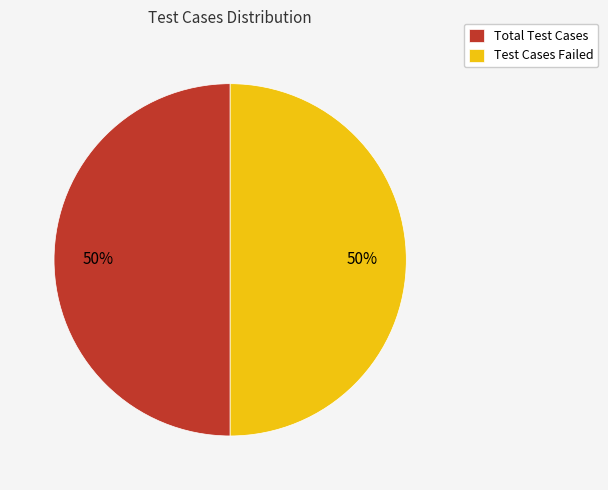

To the nearest percent, what percentage of the pie is Total Test Cases?

50%